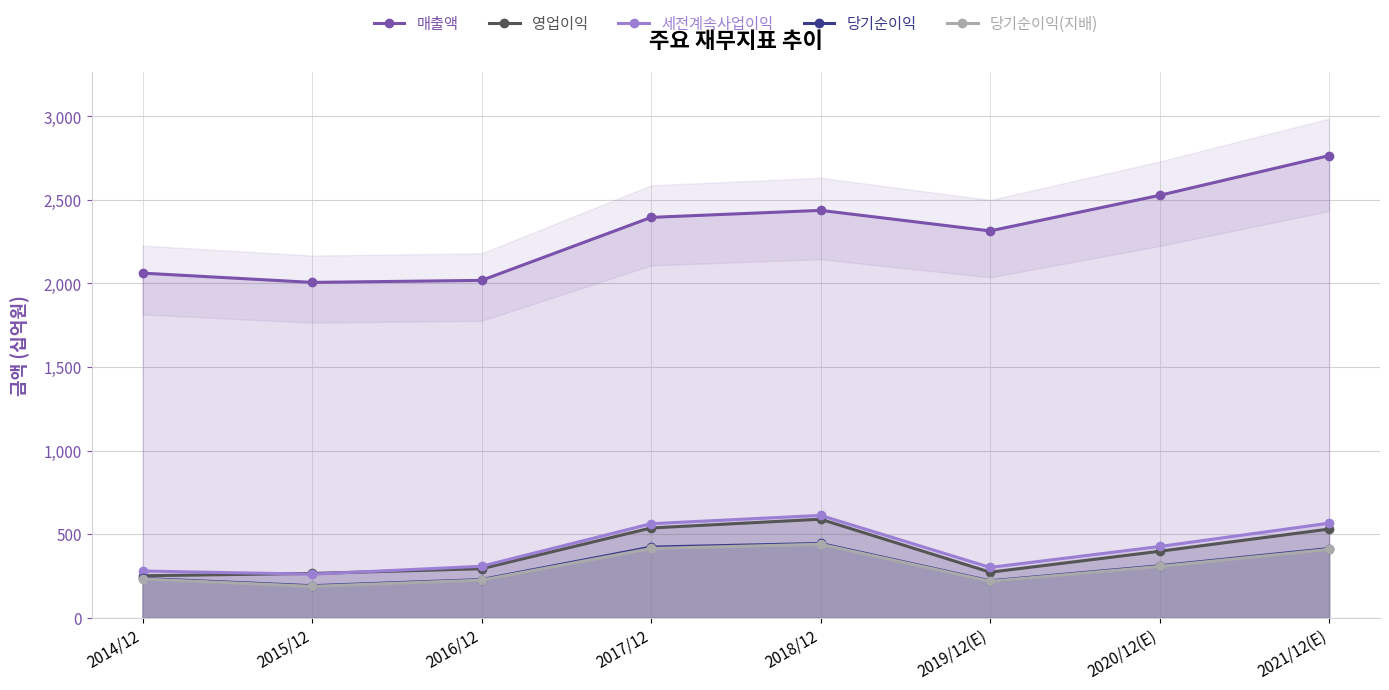

What is the difference between the highest and lowest values at 2018/12?

1998805